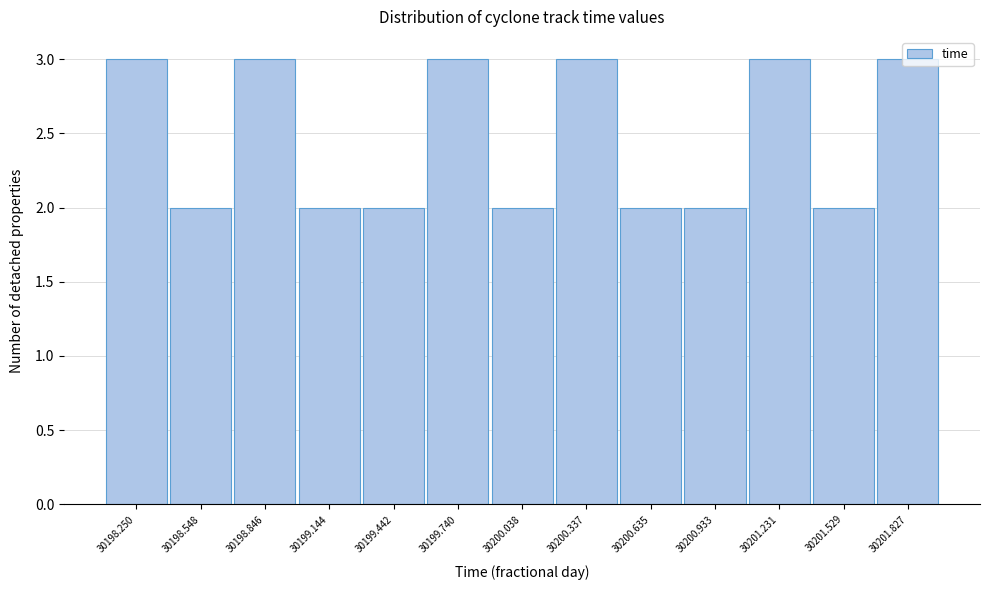

The chart shows a value of 1 at 30199.442. True or false?

False